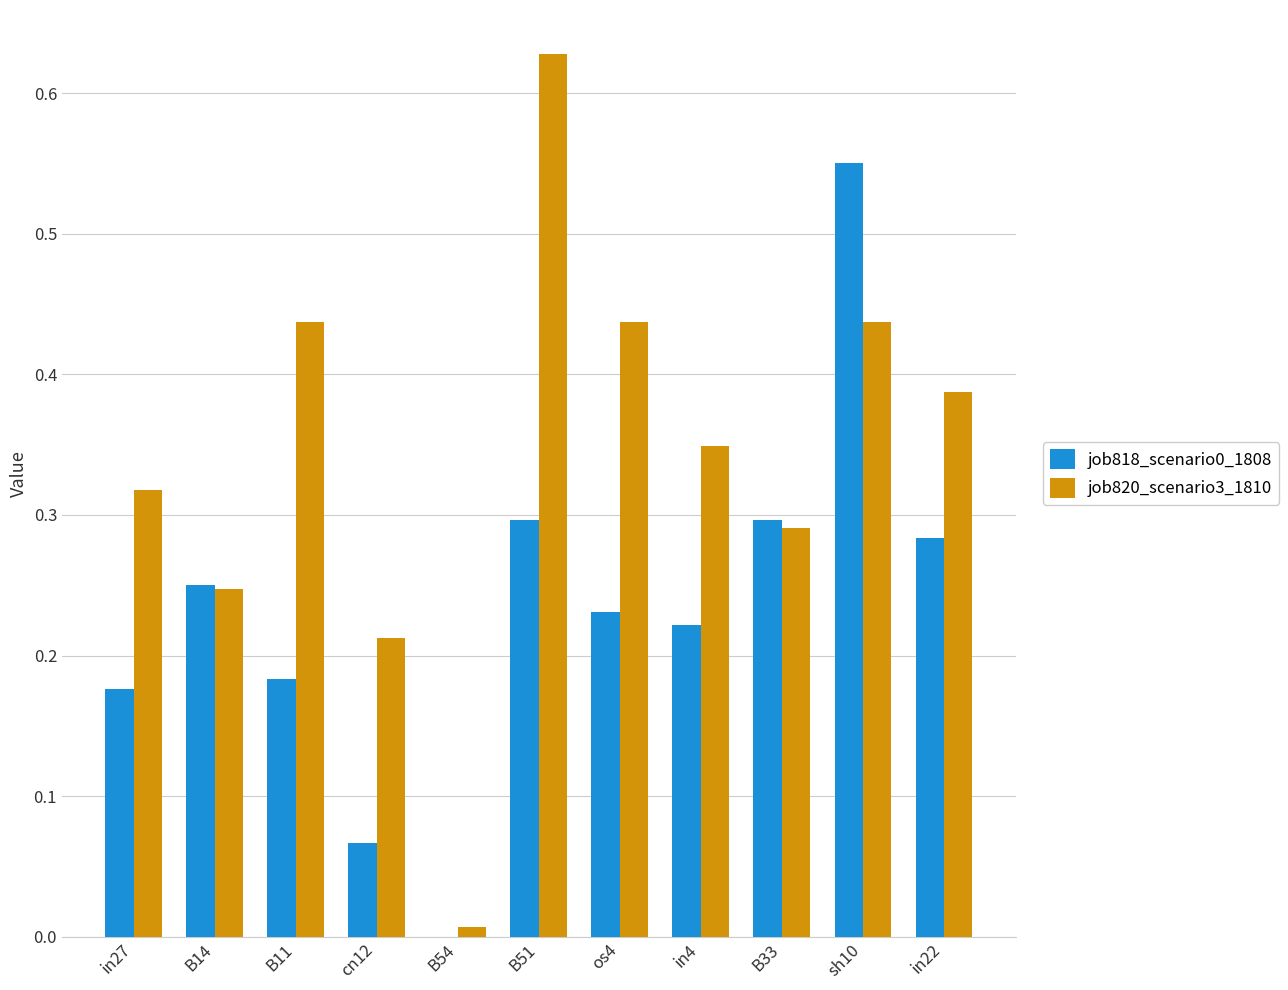

What is the sum of the job820_scenario3_1810 values at os4 and in27?

0.8